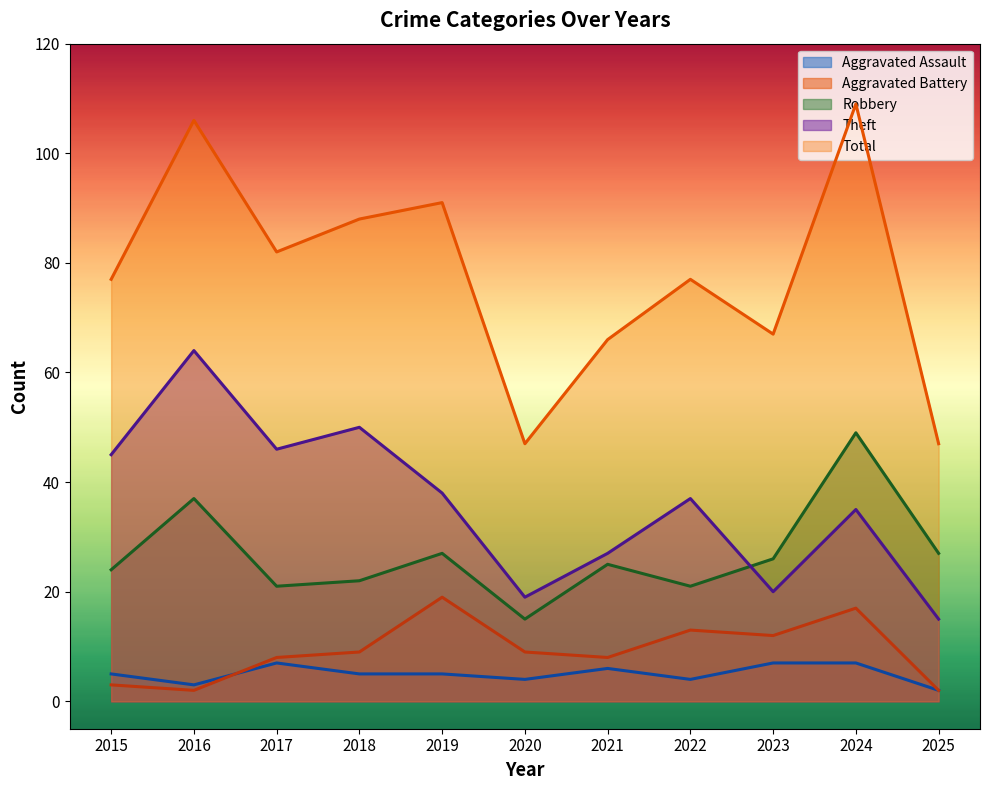

At which category does Total reach its first local valley?

2017